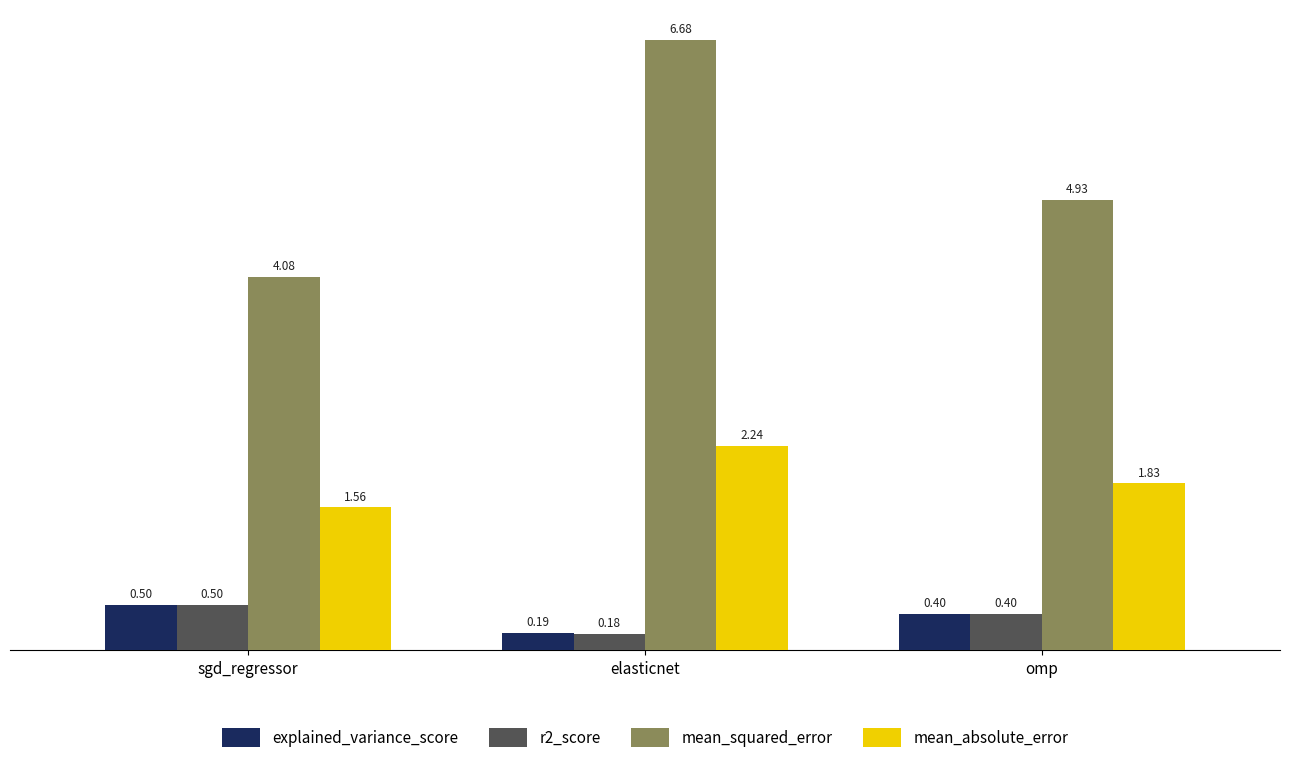

At elasticnet, list the series in order from largest to smallest.

mean_squared_error, mean_absolute_error, explained_variance_score, r2_score